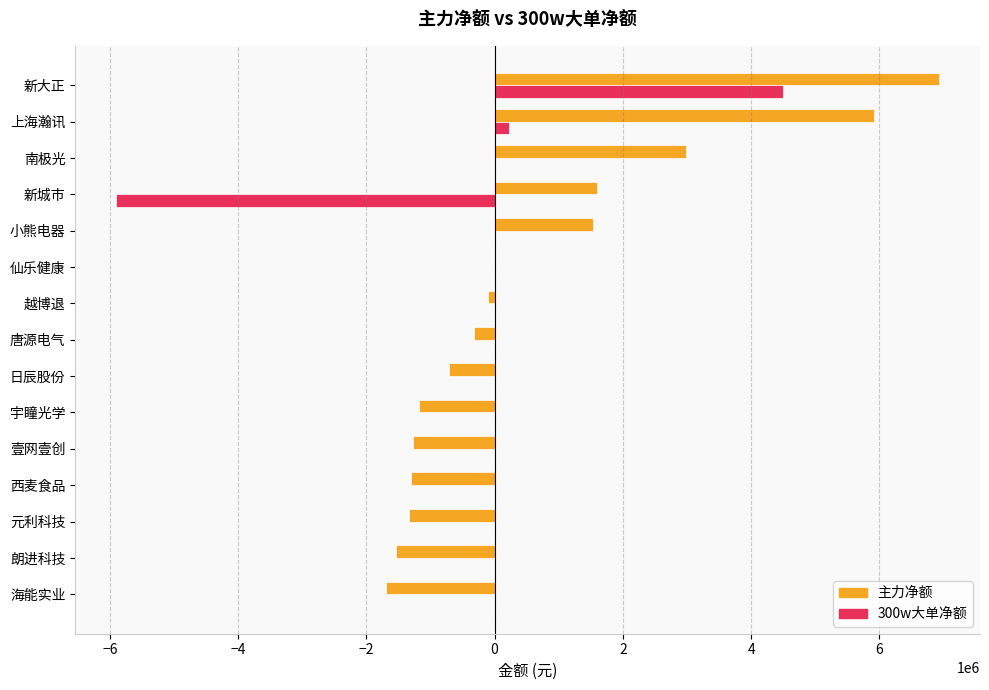

At which label is 主力净额 closest to 2613742?

南极光